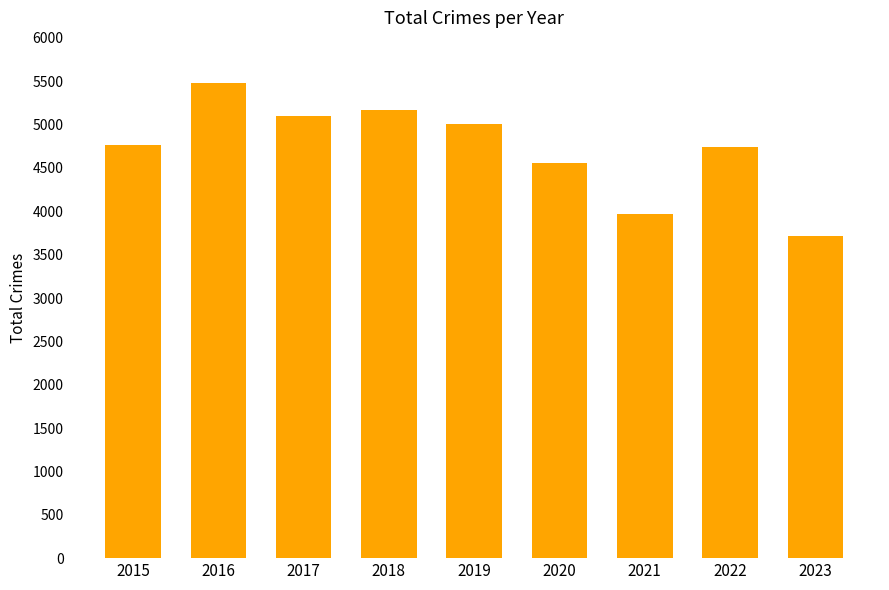

What is the greatest value displayed?

5481